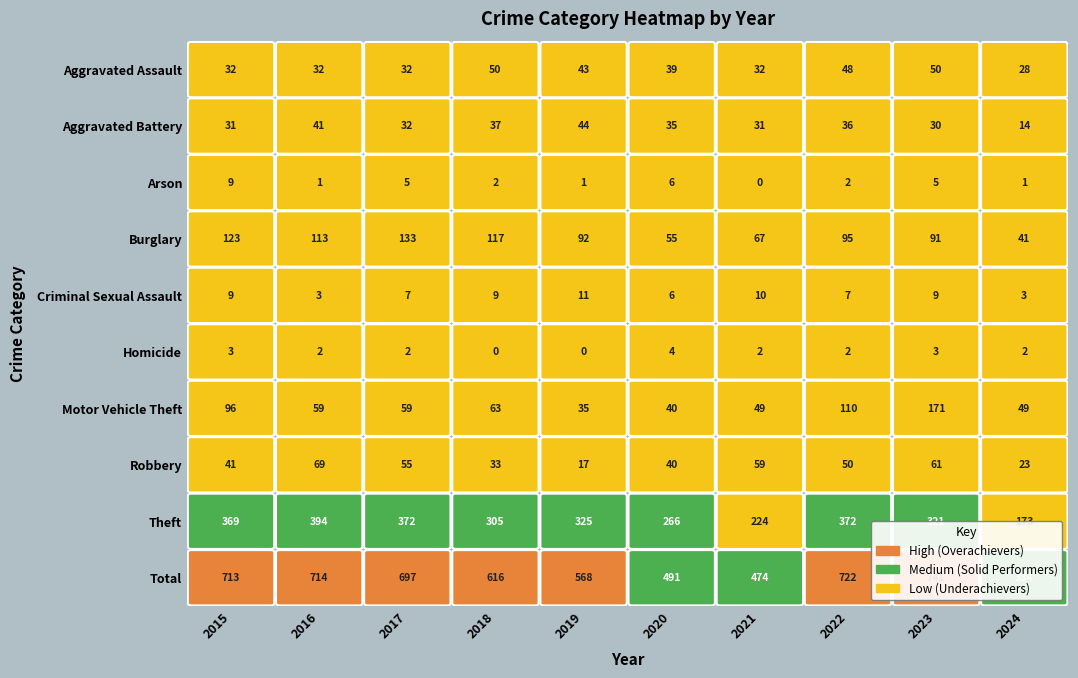

At which category is the sum across all series the highest?

2023